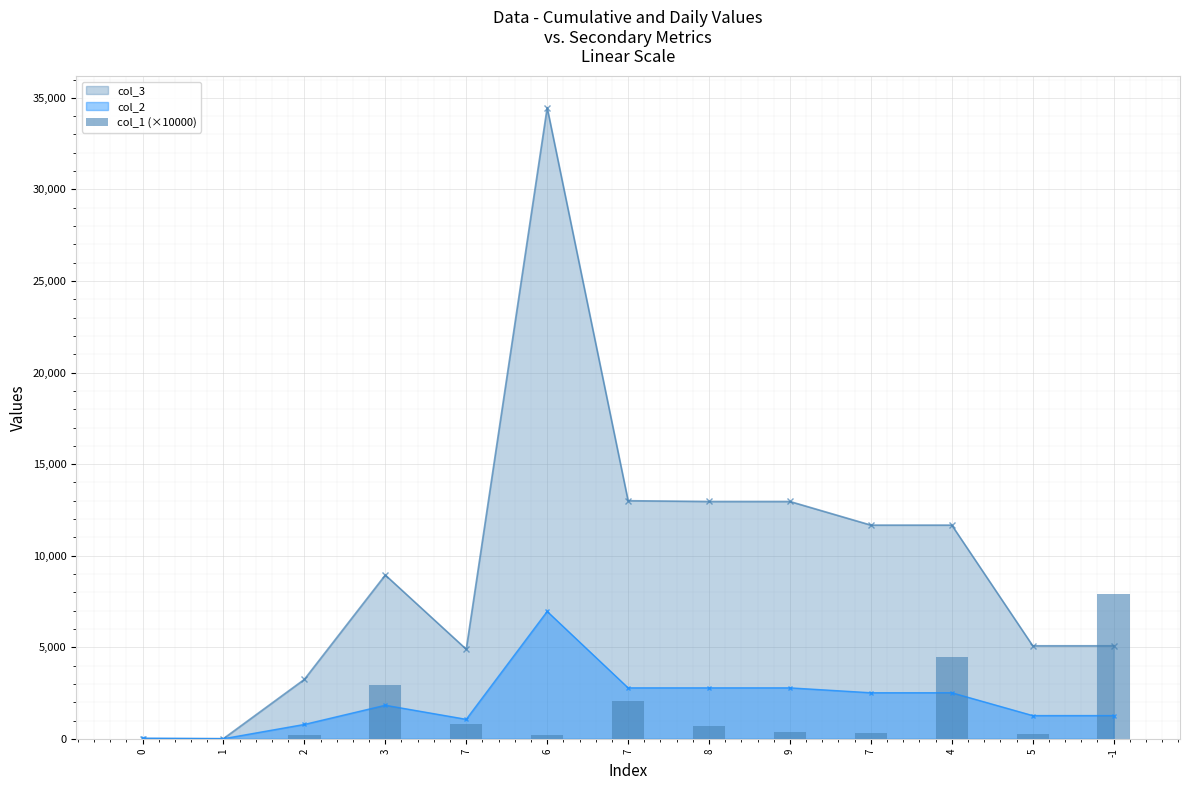

Reading right to left, what are all the values shown in this chart?

col_3_line: 5082.0	5082.0	11671.0	11671.0	12961.0	12961.0	13004.0	34466.0	4893.0	8946.0	3248.0	12.0	12.0
col_2_line: 1271.0	1271.0	2518.0	2518.0	2785.0	2785.0	2785.0	6960.0	1067.0	1835.0	788.0	8.0	36.0
col_1 (×10000): 7884.4	271.3	4456.3	294.8	362.9	698.3	2068.5	185.9	827.8	2959.7	194.8	2.3	0.0